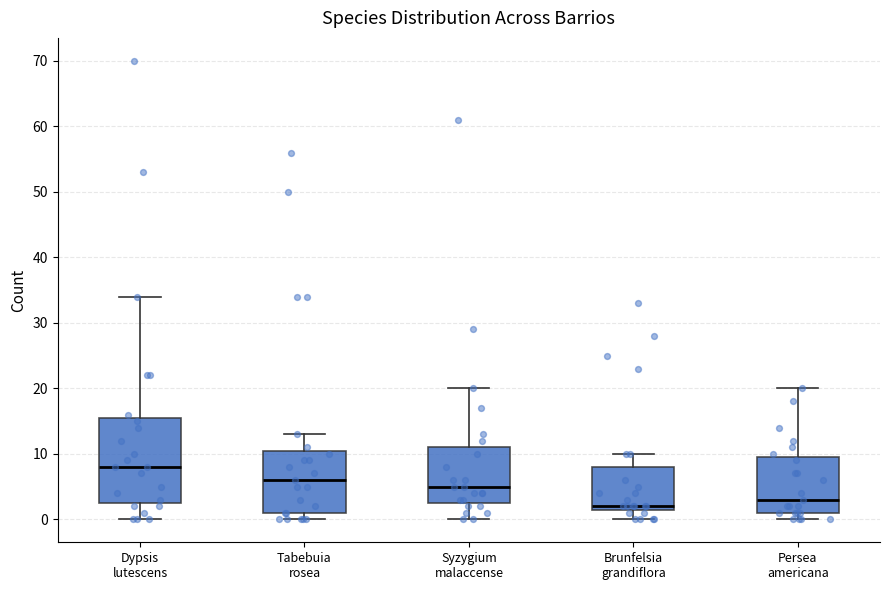

Which box's median line is the lowest?

Brunfelsia grandiflora